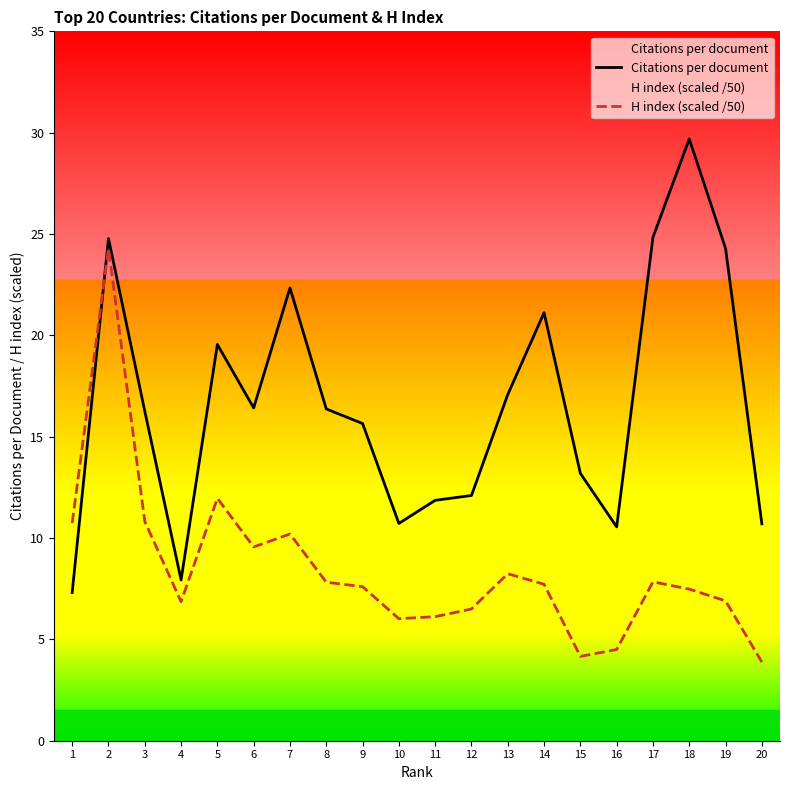

How many data points in Citations per document are less than 16?

9